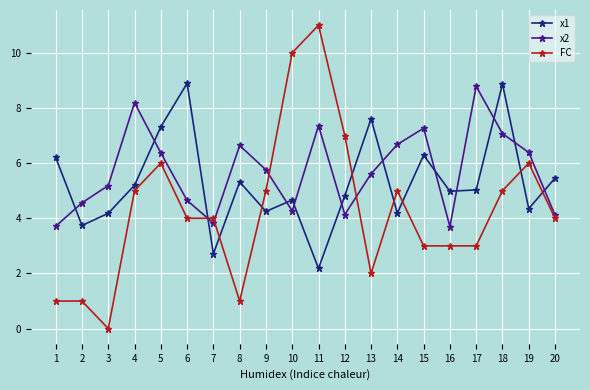

What are all the series names shown in the legend?

x1, x2, FC